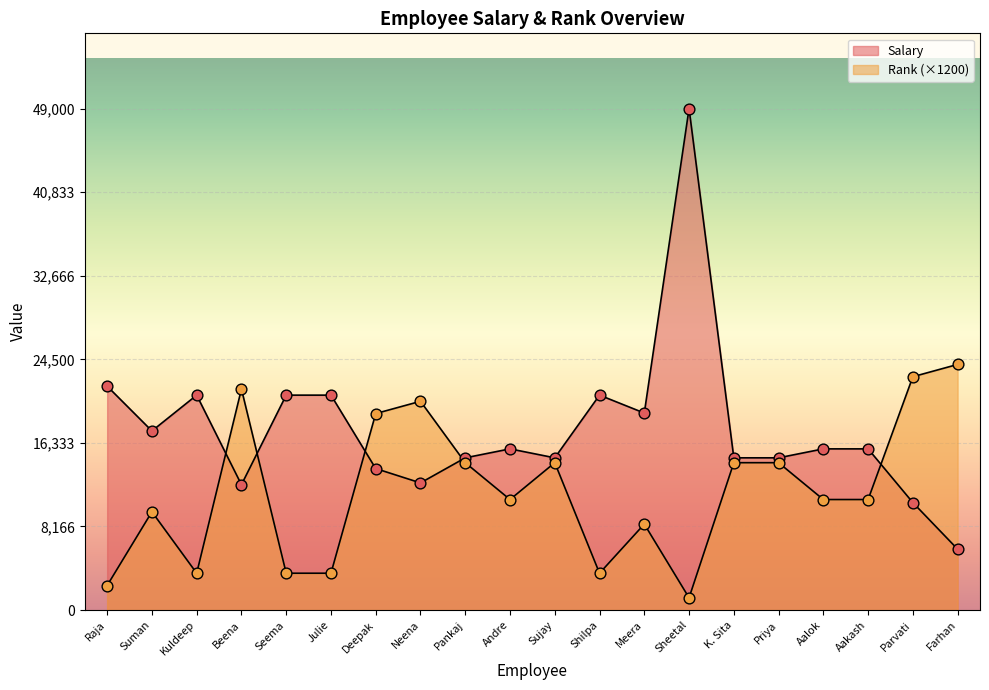

Which series has the largest total across all categories?

Salary